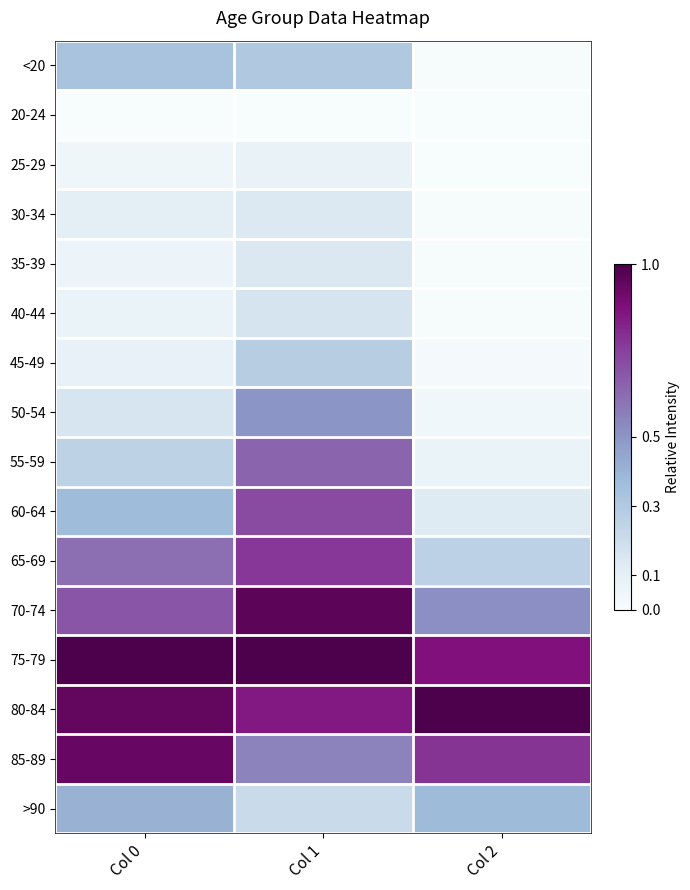

At which category does the chart reach its peak across all series?

Col 0